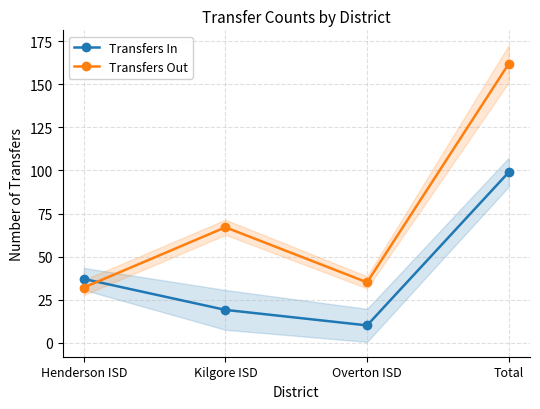

How many Transfers In values are between 19 and 99?

3